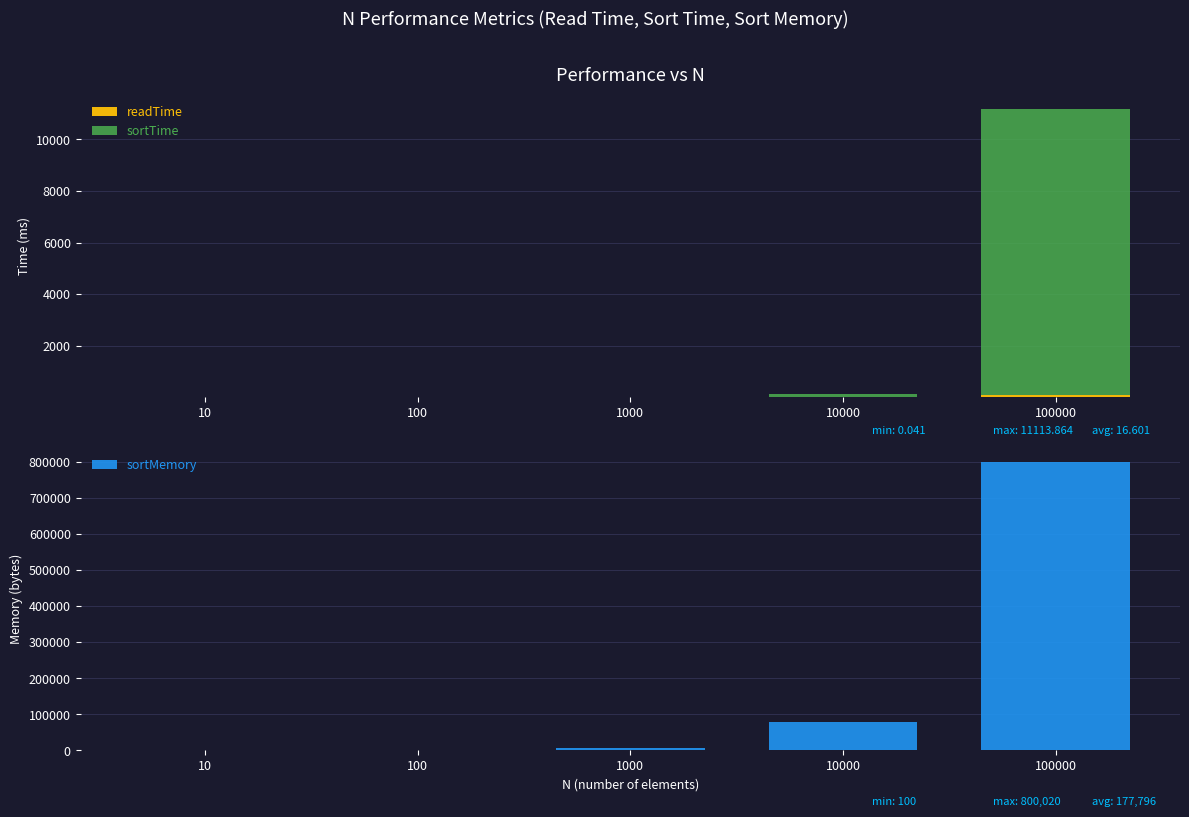

The sortMemory series shows 800020.0 at 100000. True or false?

True